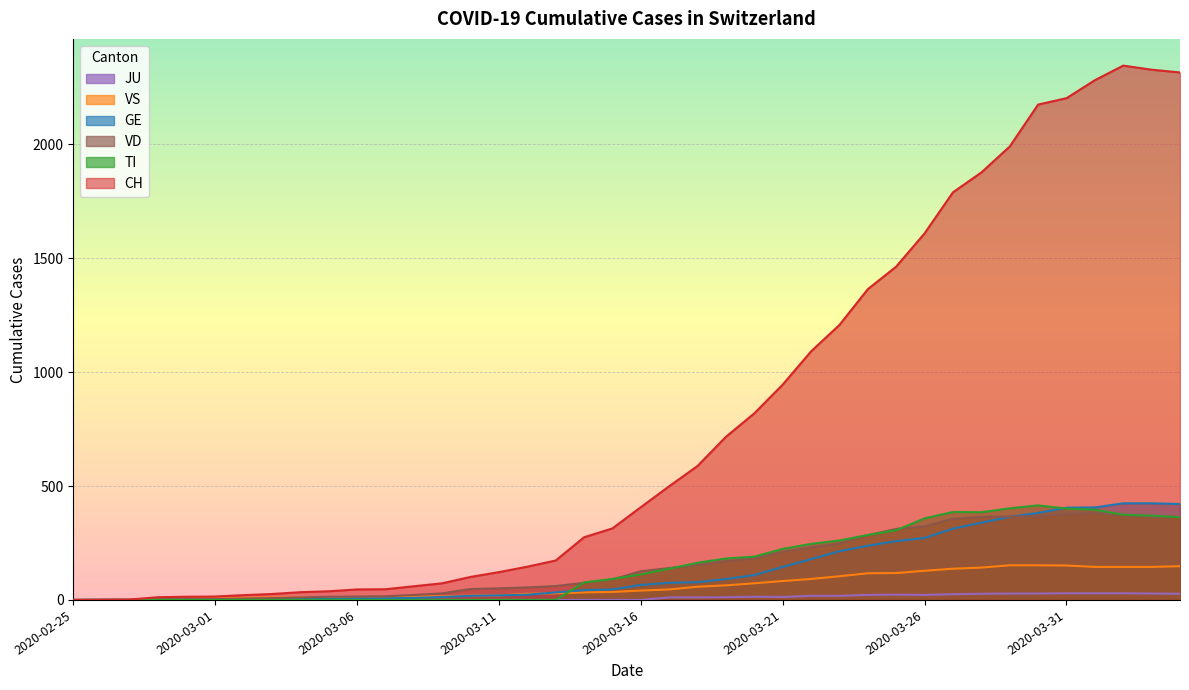

Where is the first local minimum for JU?

2020-03-21